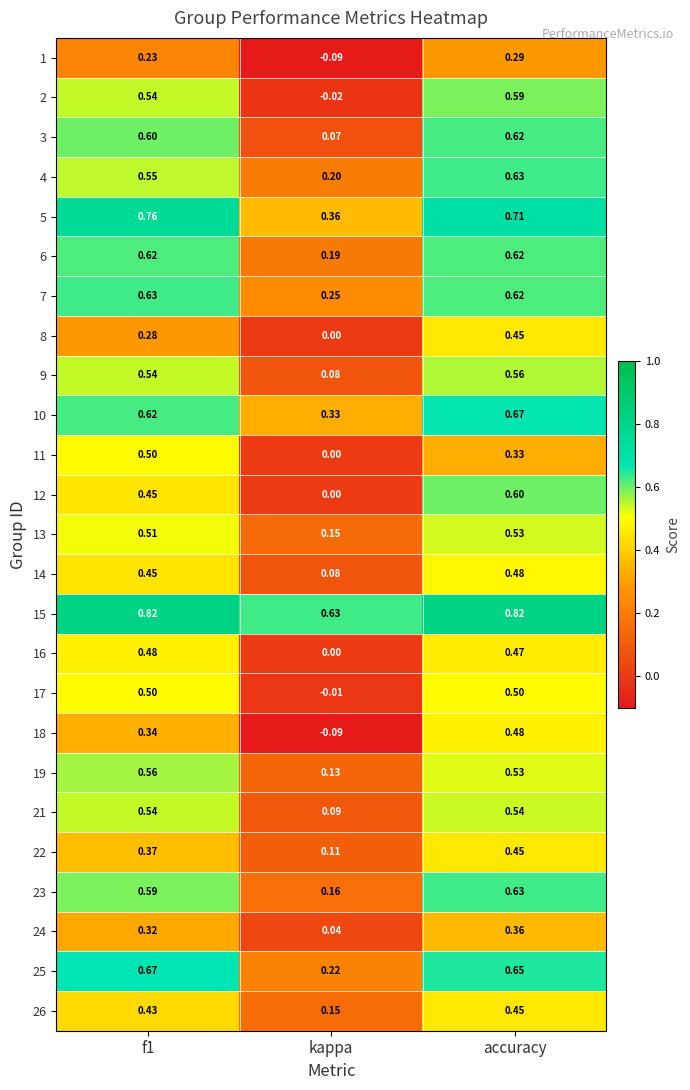

How many series are shown in this chart?

25